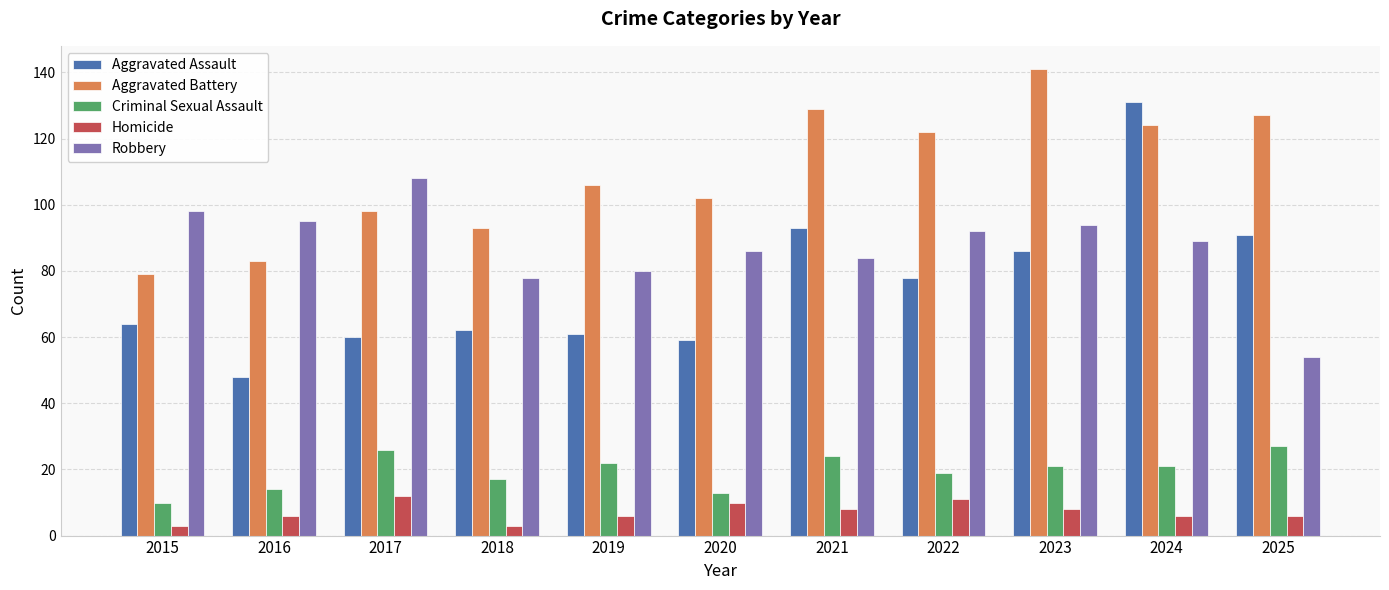

Does the chart contain any negative values?

No